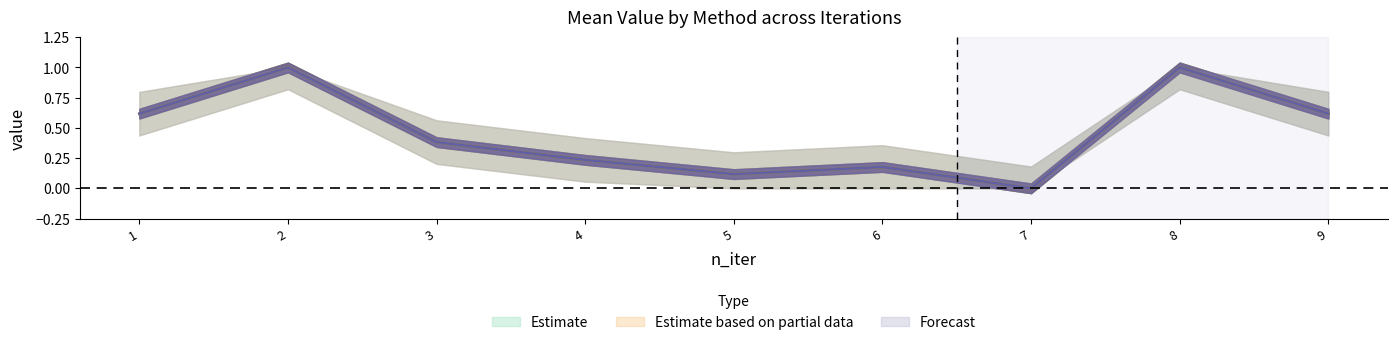

What is the total value across all series at 8?

3.0